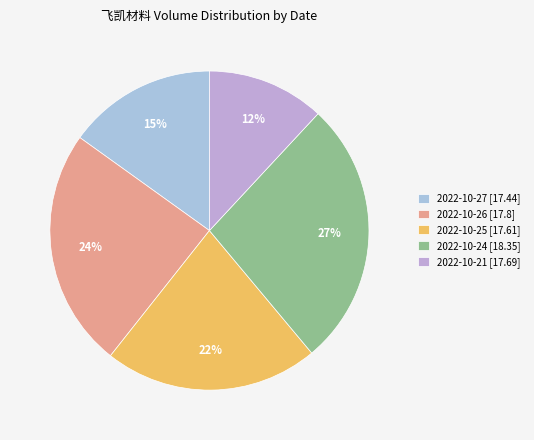

To the nearest percent, what percentage of the pie is 2022-10-21?

12%